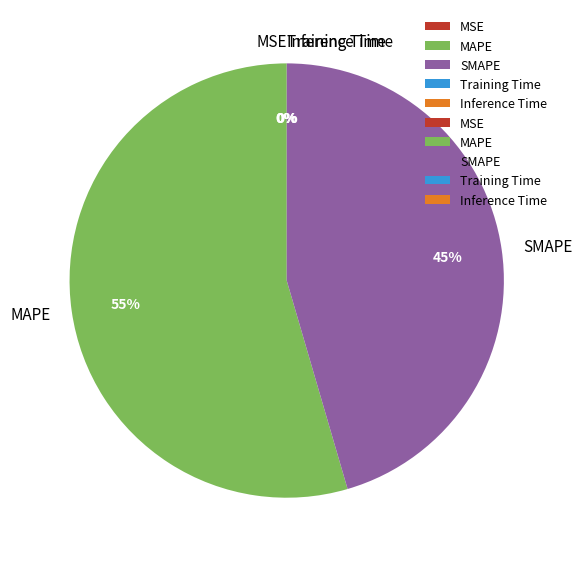

To the nearest percent, what portion does MAPE represent?

55%